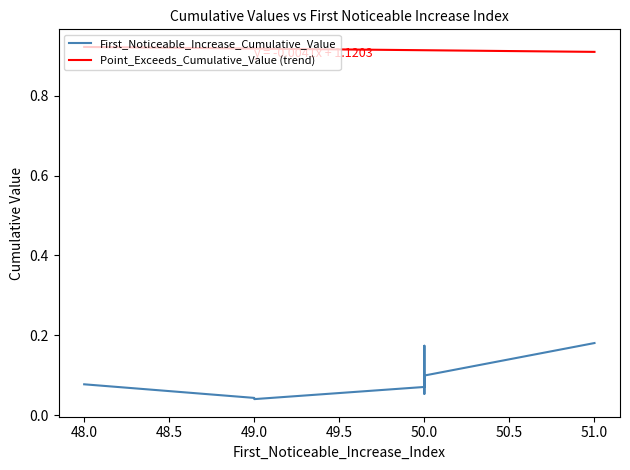

Is the value of First_Noticeable_Increase_Cumulative_Value at signal segment 4 greater than the value of Point_Exceeds_Cumulative_Value at signal segment 1?

No